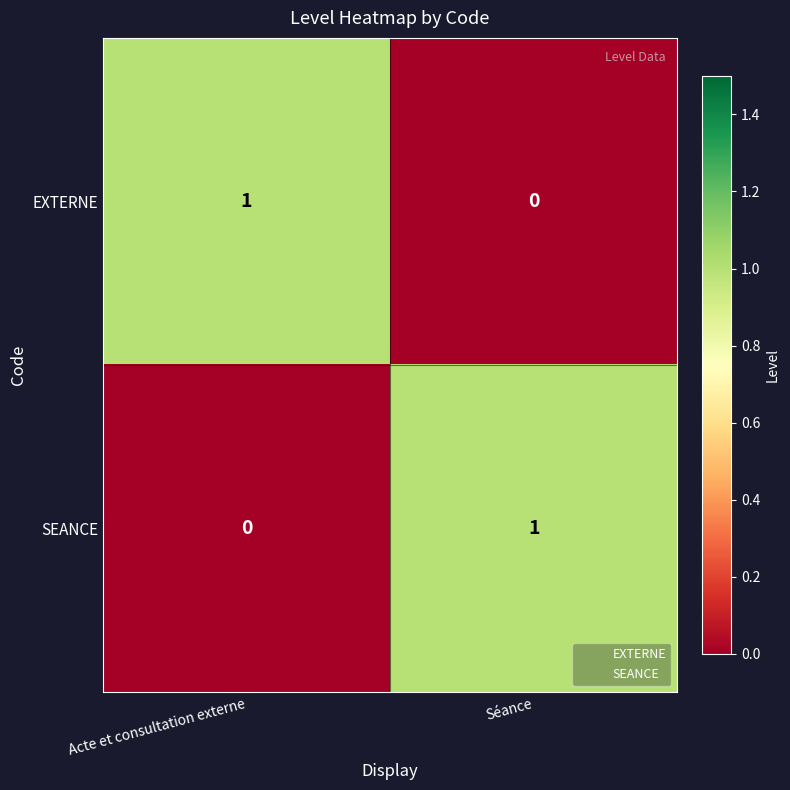

The value of EXTERNE at Acte et consultation externe is 2. True or false?

False